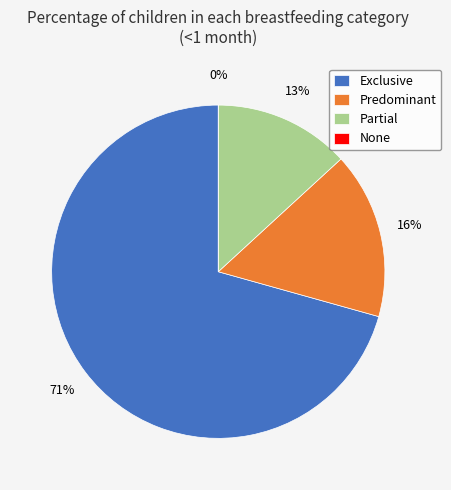

How many segments does this pie chart have?

4